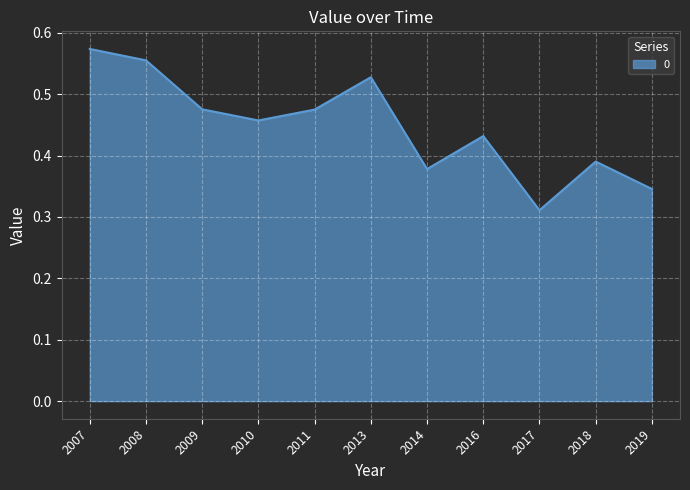

The chart shows a value of 0.2 at 2018. True or false?

False